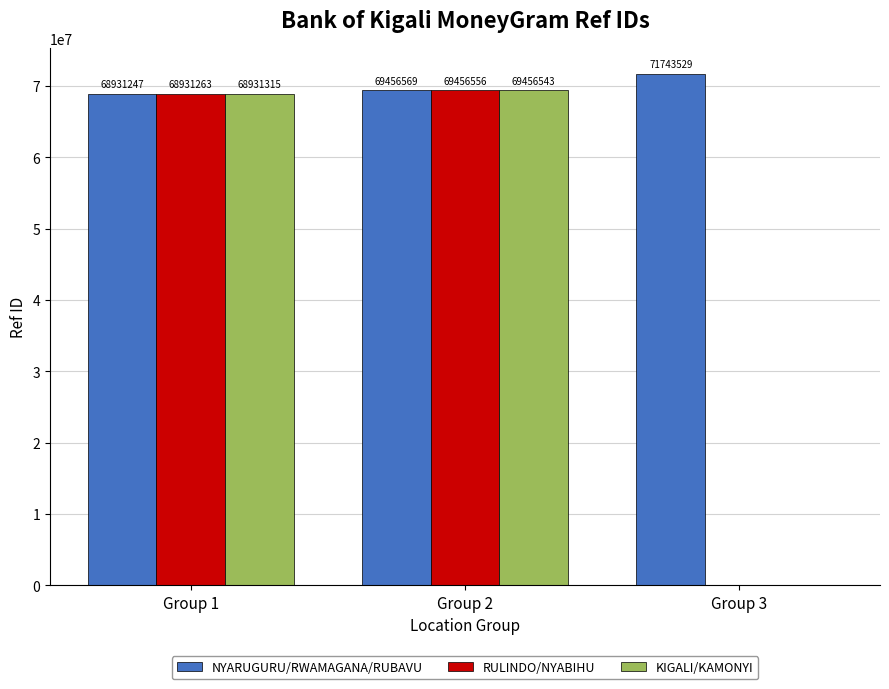

At which category does the chart reach its peak across all series?

Group 3